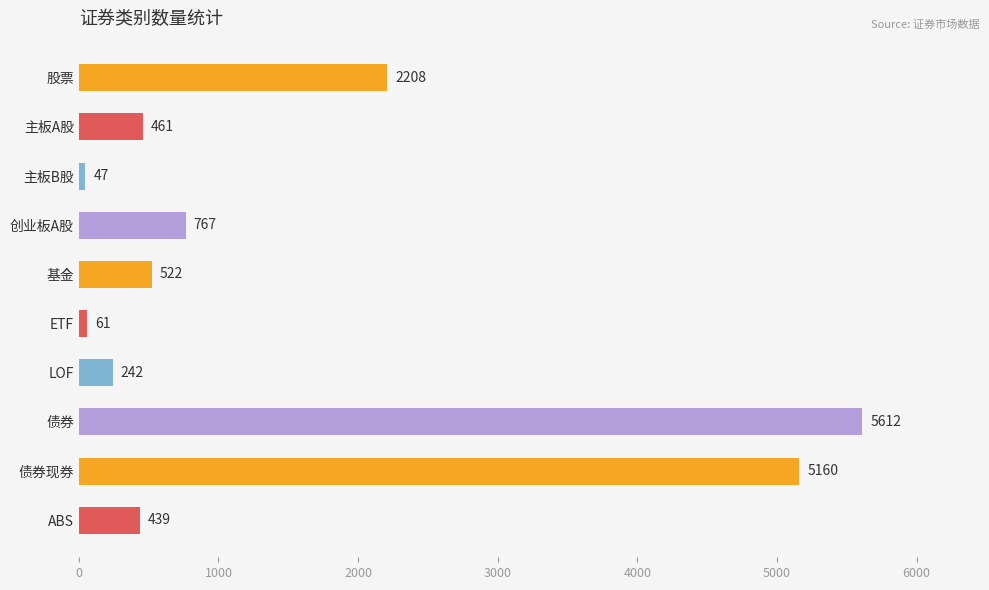

What is the difference between the maximum and second lowest values?

5551